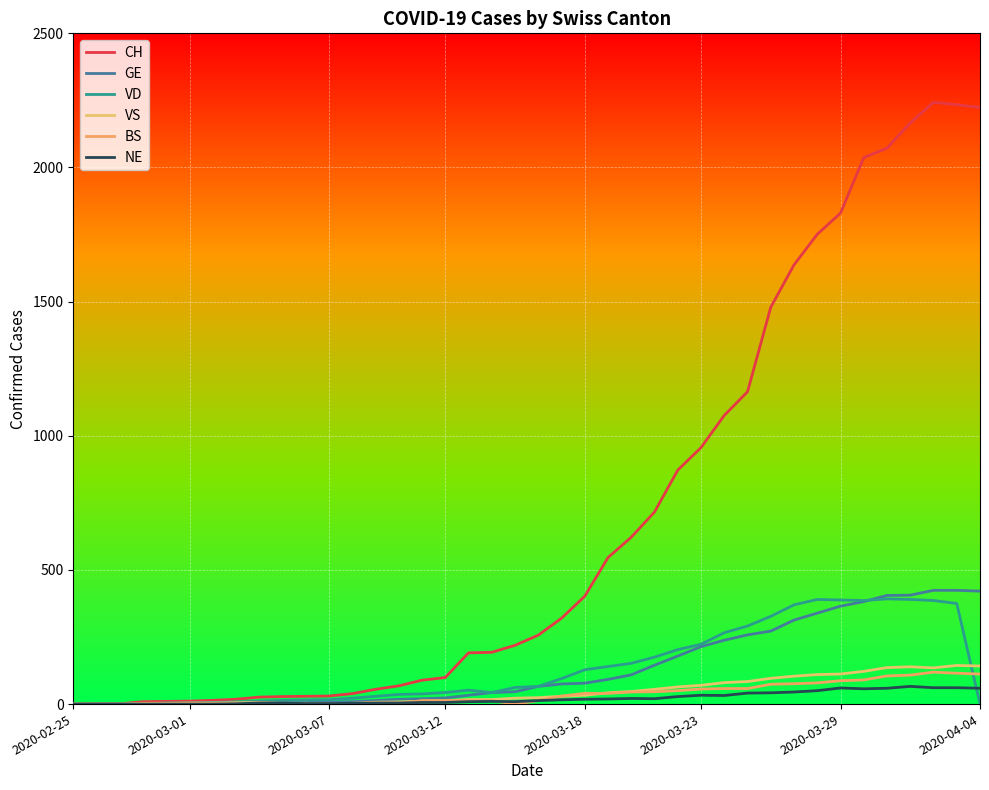

How many categories are shown in the chart?

40